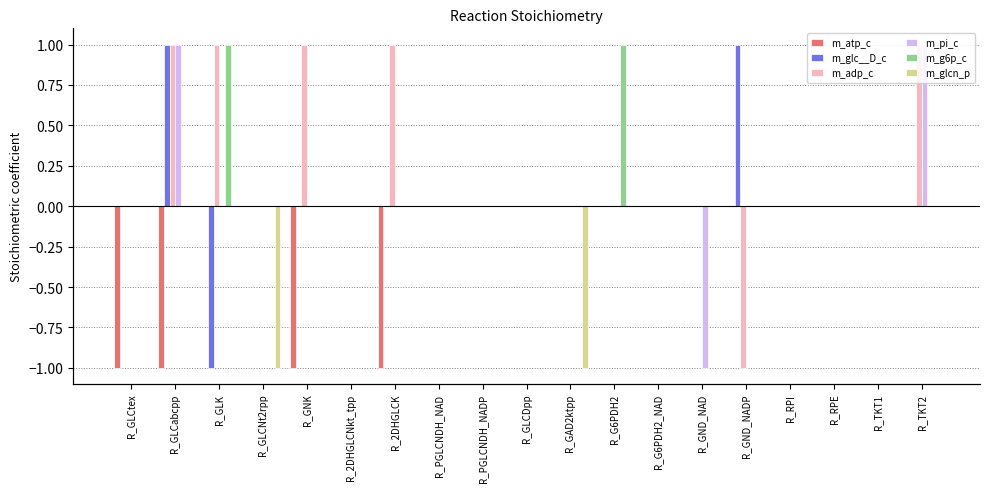

Reading left to right, transcribe all the data shown in this chart.

m_atp_c: -1	-1	0	0	-1	0	-1	0	0	0	0	0	0	0	0	0	0	0	0
m_glc__D_c: 0	1	-1	0	0	0	0	0	0	0	0	0	0	0	1	0	0	0	0
m_adp_c: 0	1	1	0	1	0	1	0	0	0	0	0	0	0	-1	0	0	0	1
m_pi_c: 0	1	0	0	0	0	0	0	0	0	0	0	0	-1	0	0	0	0	1
m_g6p_c: 0	0	1	0	0	0	0	0	0	0	0	1	0	0	0	0	0	0	0
m_glcn_p: 0	0	0	-1	0	0	0	0	0	0	-1	0	0	0	0	0	0	0	0